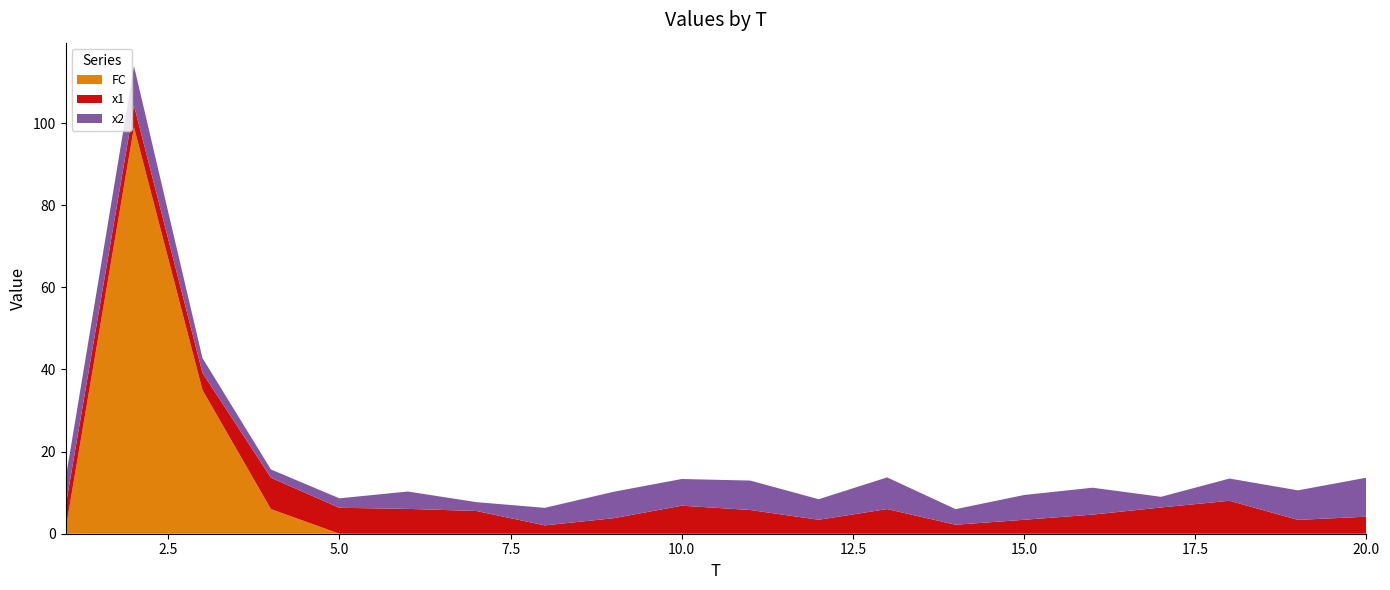

Reading left to right, extract all data points from this chart.

x1: 5.6	5.3	4.2	7.6	6.3	6.0	5.5	2.0	3.8	6.8	5.8	3.4	6.0	2.2	3.4	4.7	6.4	8.0	3.4	4.2
x2: 6.7	9.6	3.6	2.0	2.3	4.2	2.2	4.3	6.4	6.5	7.2	5.0	7.7	3.8	6.0	6.5	2.6	5.4	7.2	9.5
FC: 1.0	99.0	35.0	6.0	0.0	0.0	0.0	0.0	0.0	0.0	0.0	0.0	0.0	0.0	0.0	0.0	0.0	0.0	0.0	0.0